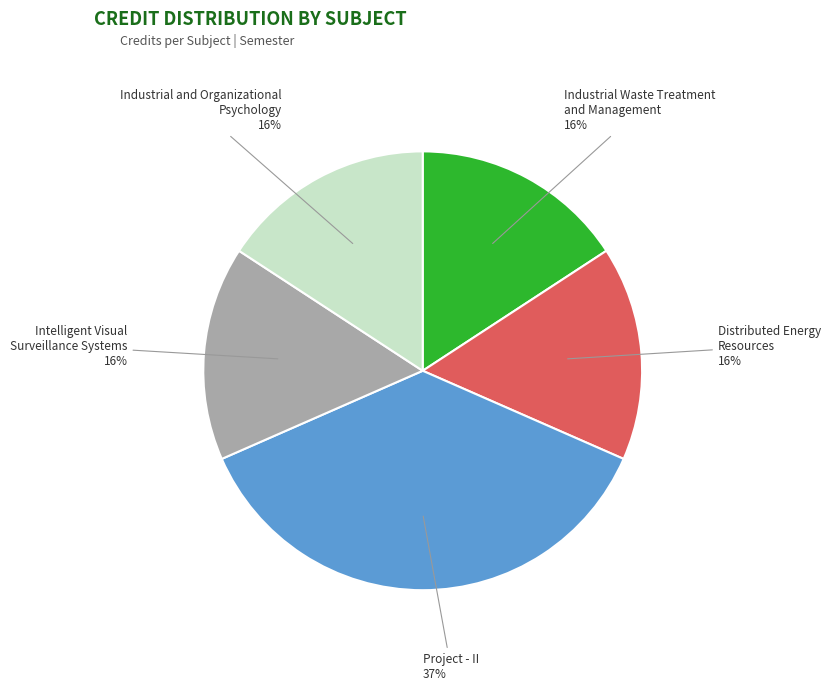

To the nearest percent, what is the combined percentage of Distributed Energy Resources and Industrial Waste Treatment and Management?

32%